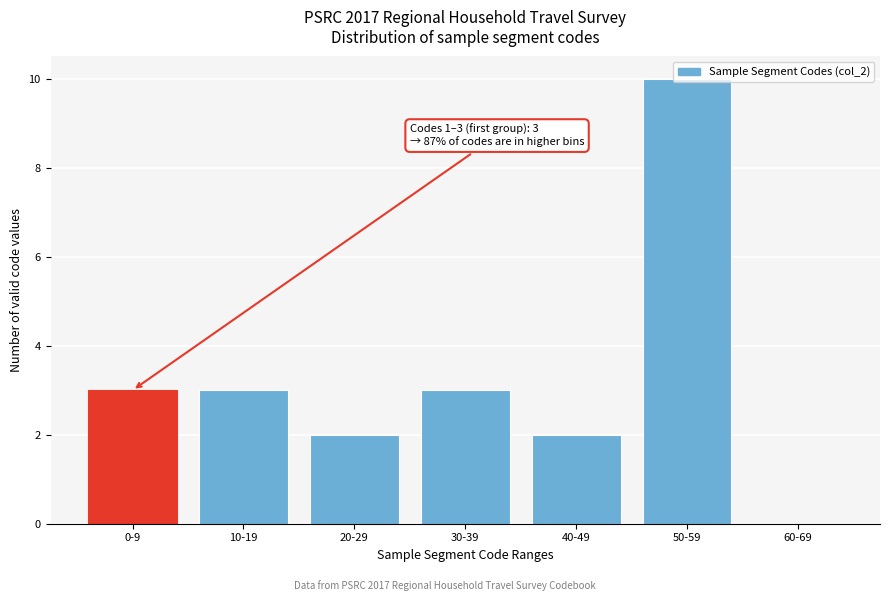

What is the sum of all values?

23